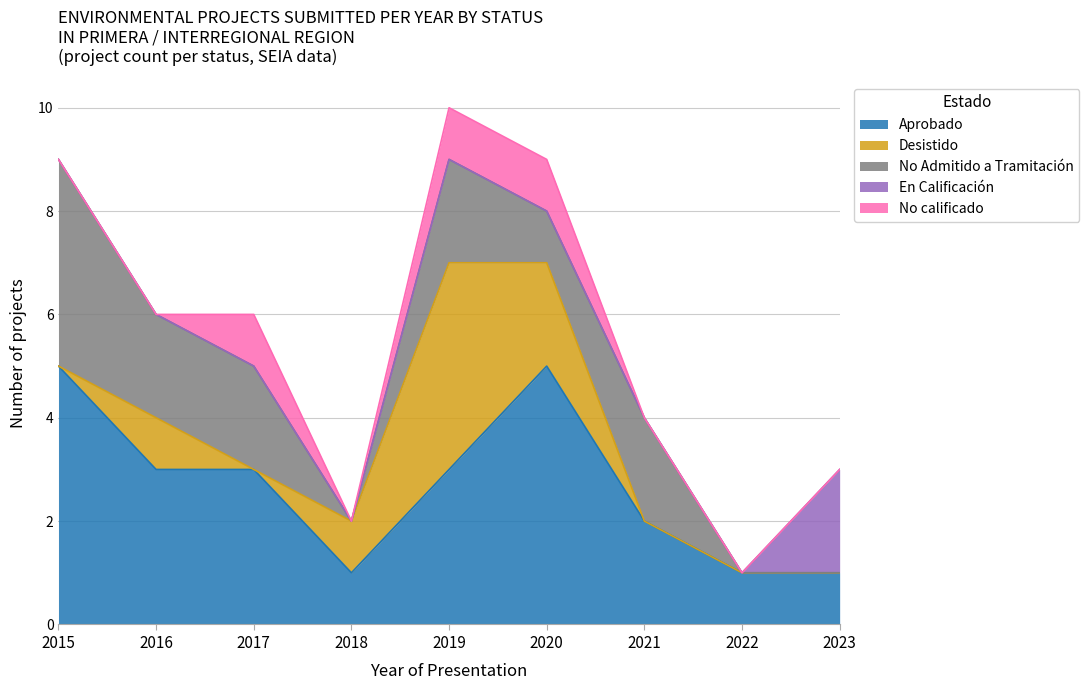

In No Admitido a Tramitación, how many points are lower than both neighbors (excluding endpoints)?

2